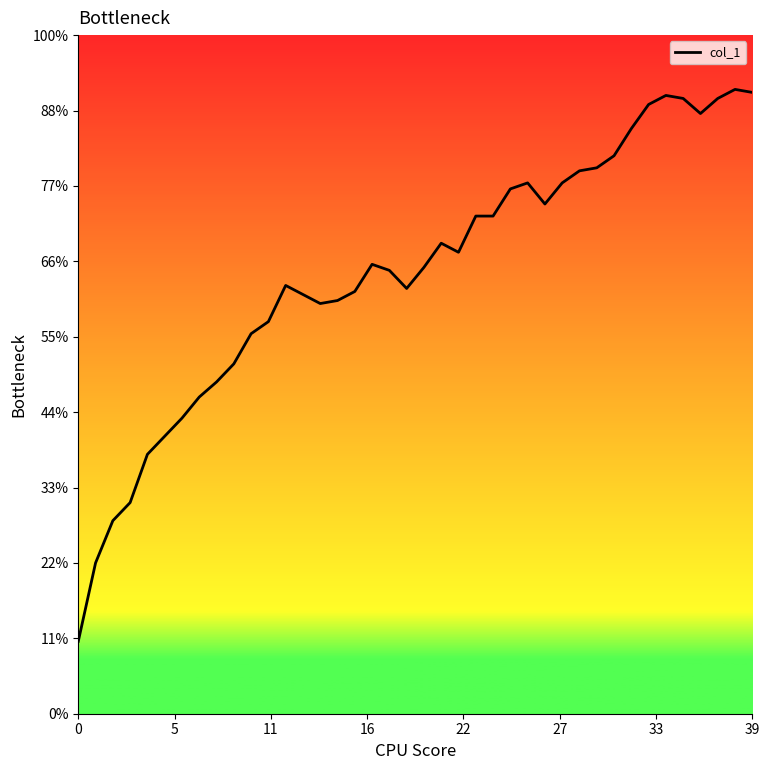

How many data points are above 298?

19